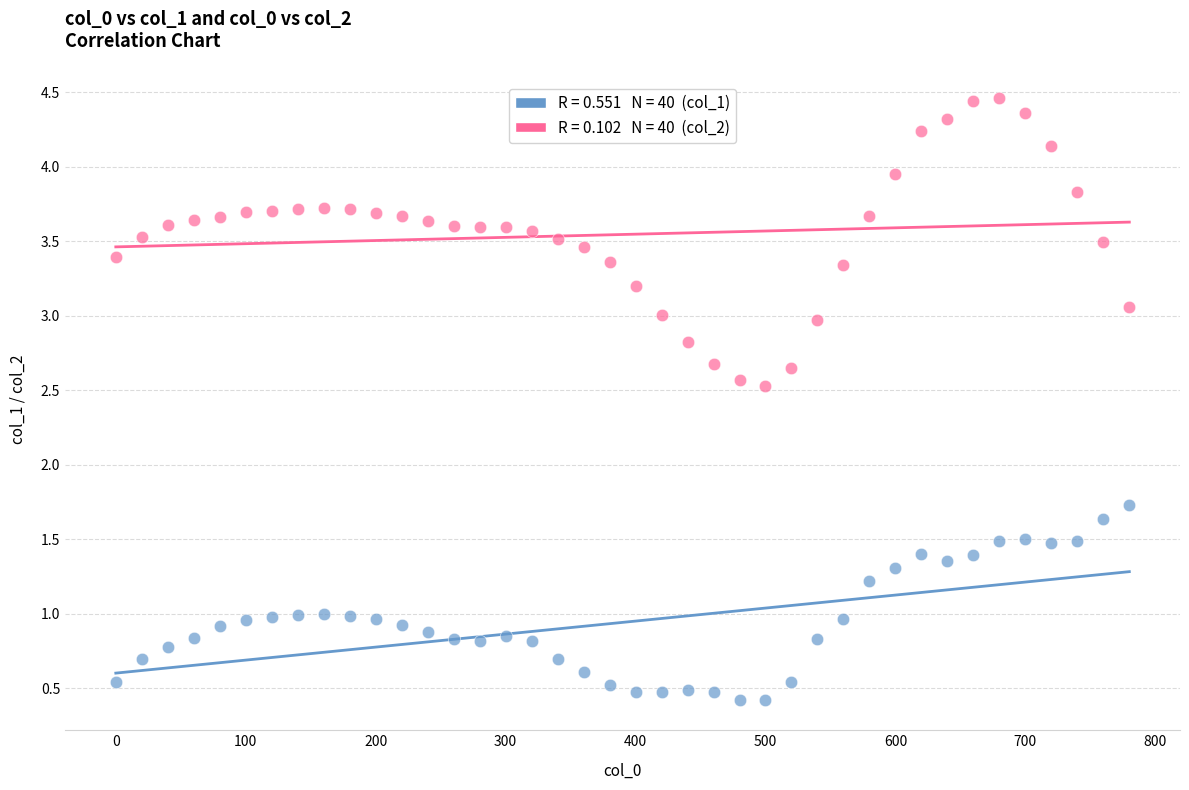

Across all series, what Y value is closest to 2?

1.7